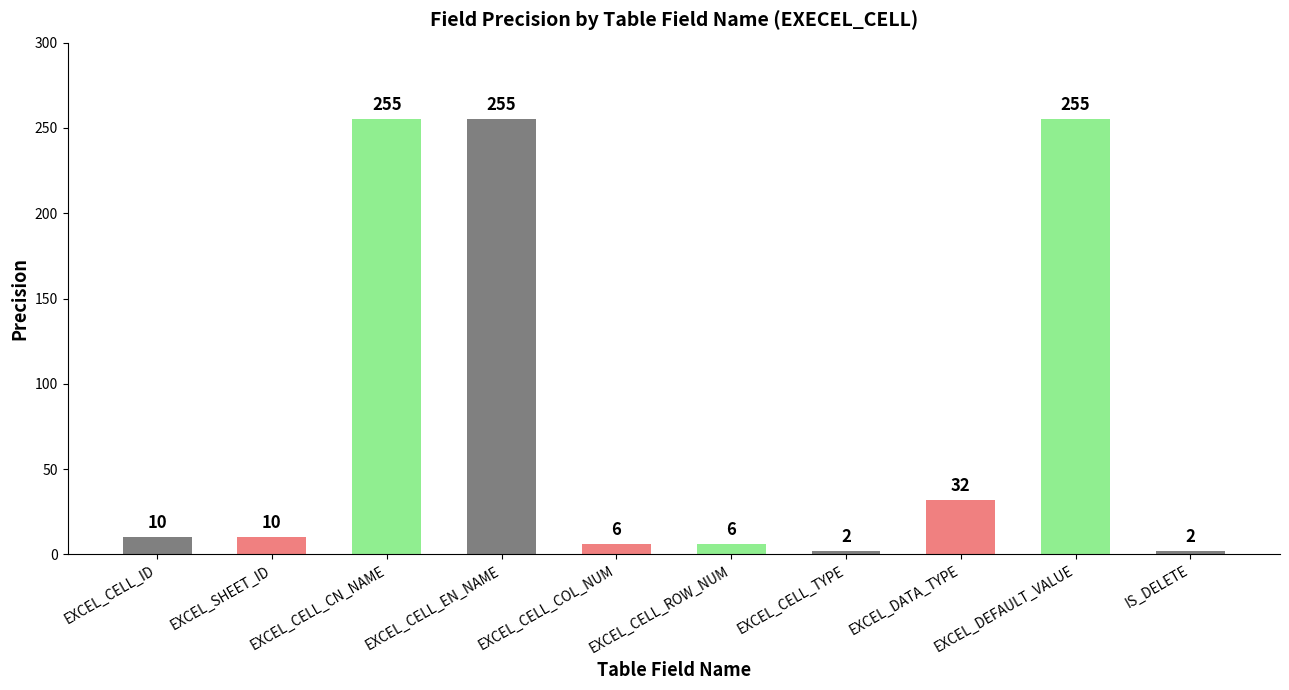

What is the ratio of the value at IS_DELETE to the value at EXCEL_CELL_ID?

0.2